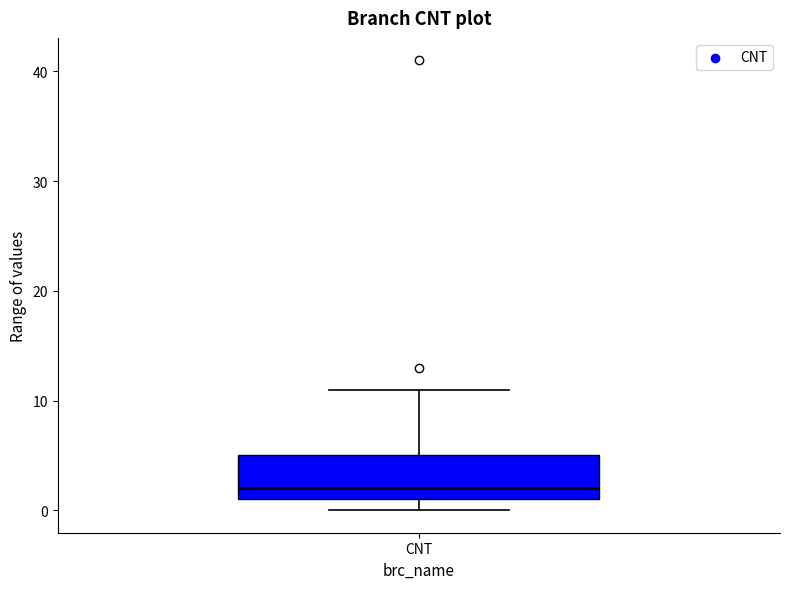

Read this box plot against the y-axis: the position of the median line, the range covered by the box, and the ends of both whiskers. The values are not printed on the chart, so give them approximately, as read against the axis.

median 2, box 1 to 5, whiskers 0 to 11